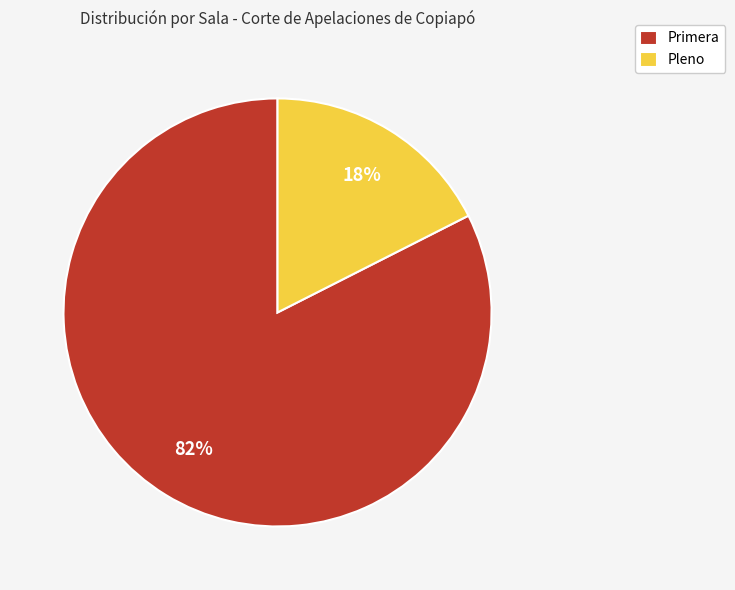

To the nearest percent, what is the combined percentage of Primera and Pleno?

100%